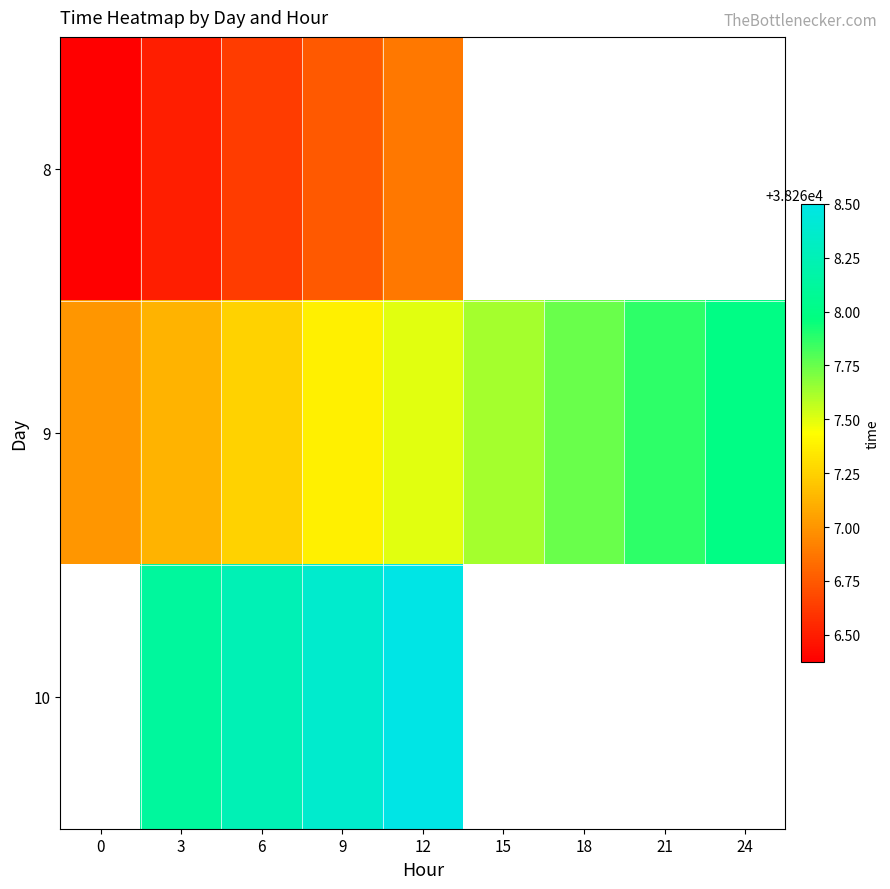

What is the difference between the maximum and minimum values in the 9 series?

1.0